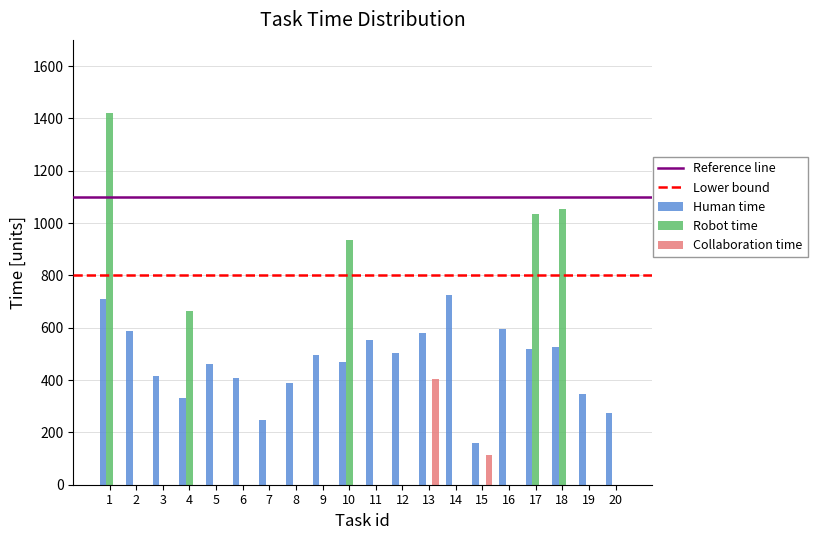

What is the sum of all Collaboration time values?

516